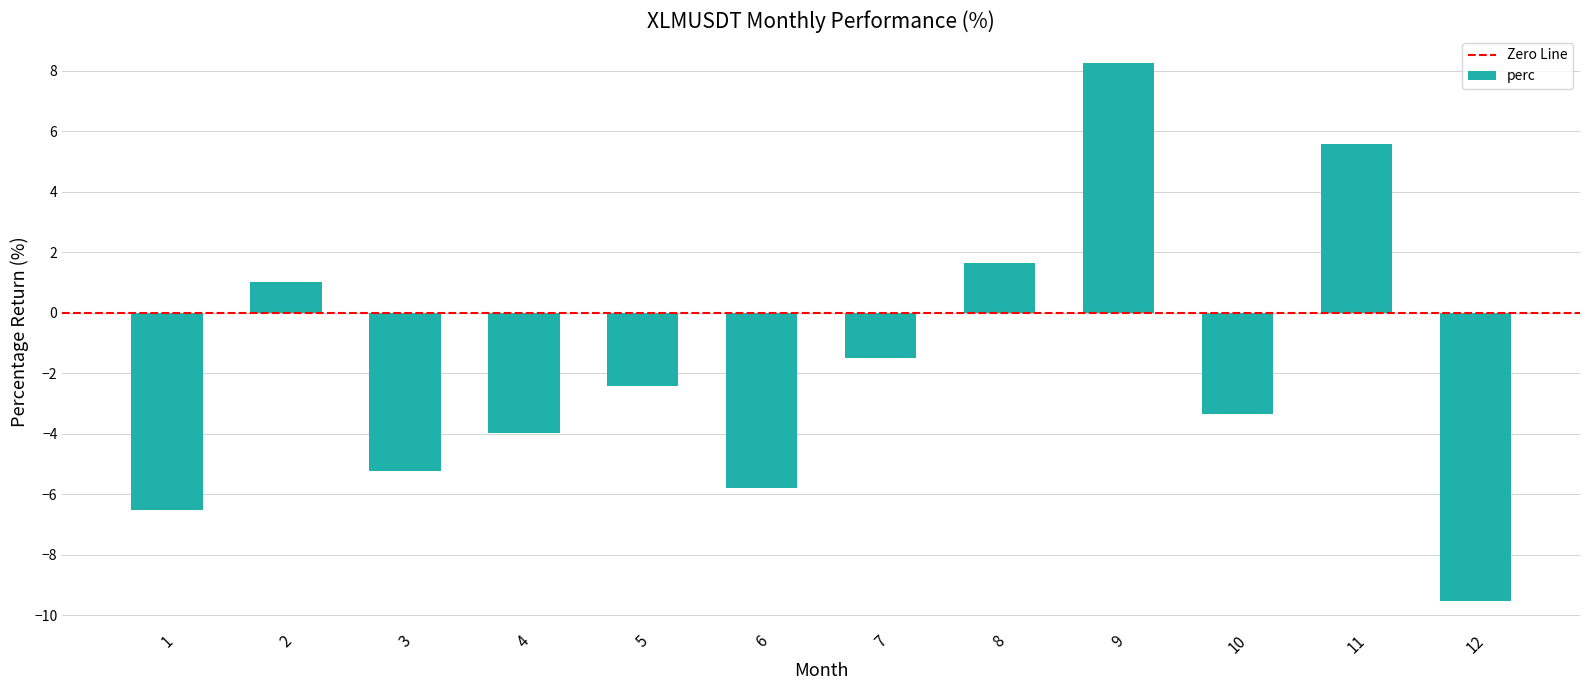

List the labels in order of value, smallest first.

12, 1, 6, 3, 4, 10, 5, 7, 2, 8, 11, 9